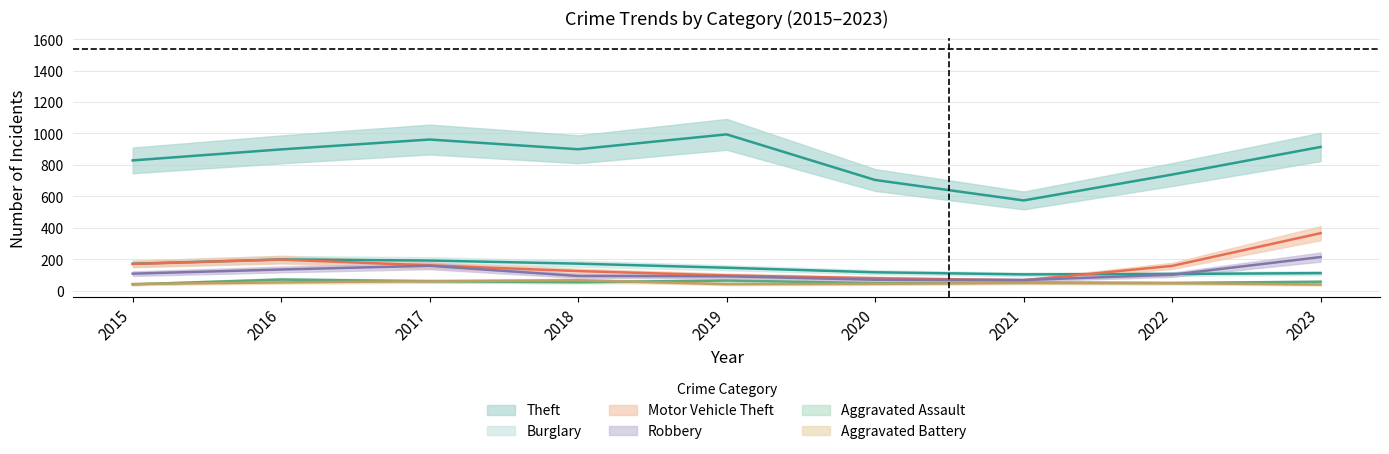

What is the difference between the second highest and minimum values in the Burglary series?

88.2